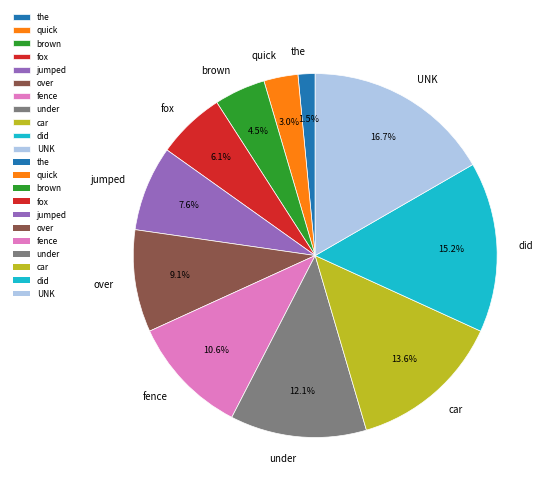

Approximately how many times larger is the value at did compared to UNK?

0.9